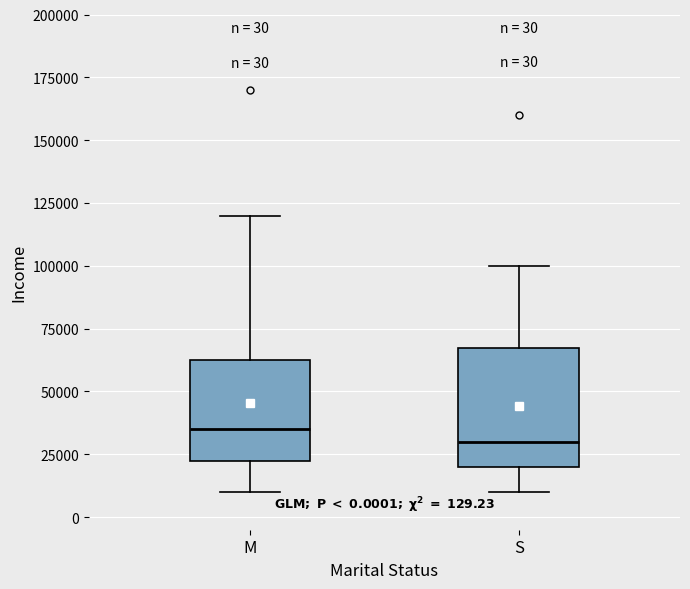

Comparing the boxes themselves (not the whiskers), which one is the tallest?

S